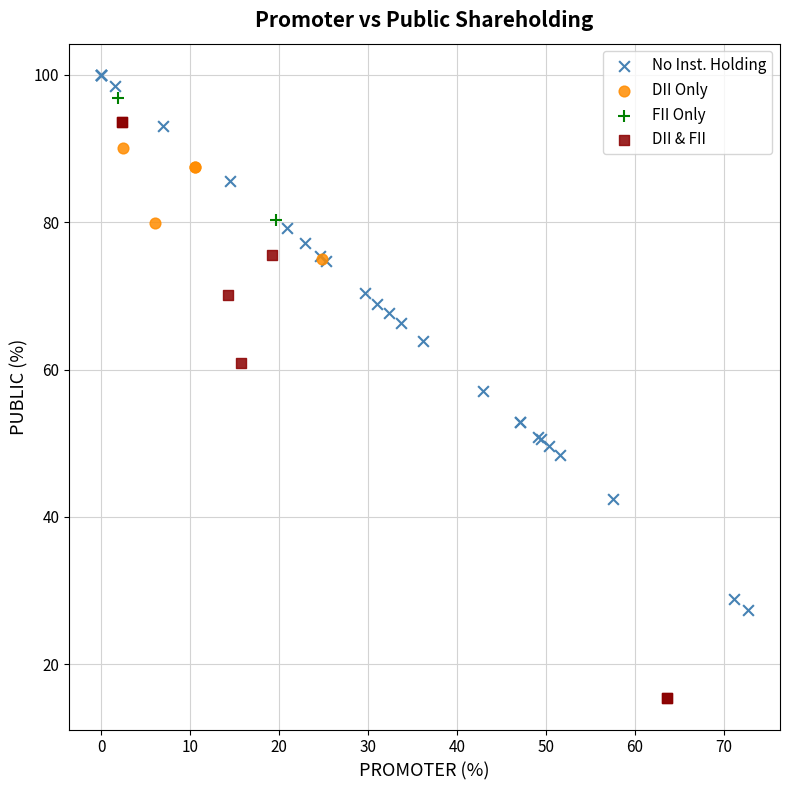

Which series has the widest spread of Y values?

DII & FII